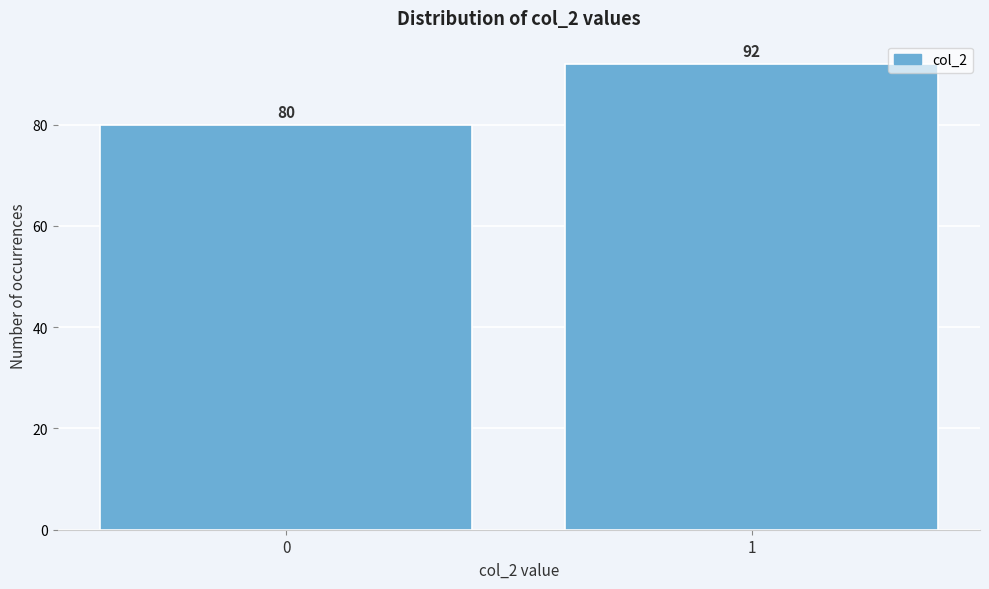

Reading left to right, transcribe all the data shown in this chart.

0=80	1=92